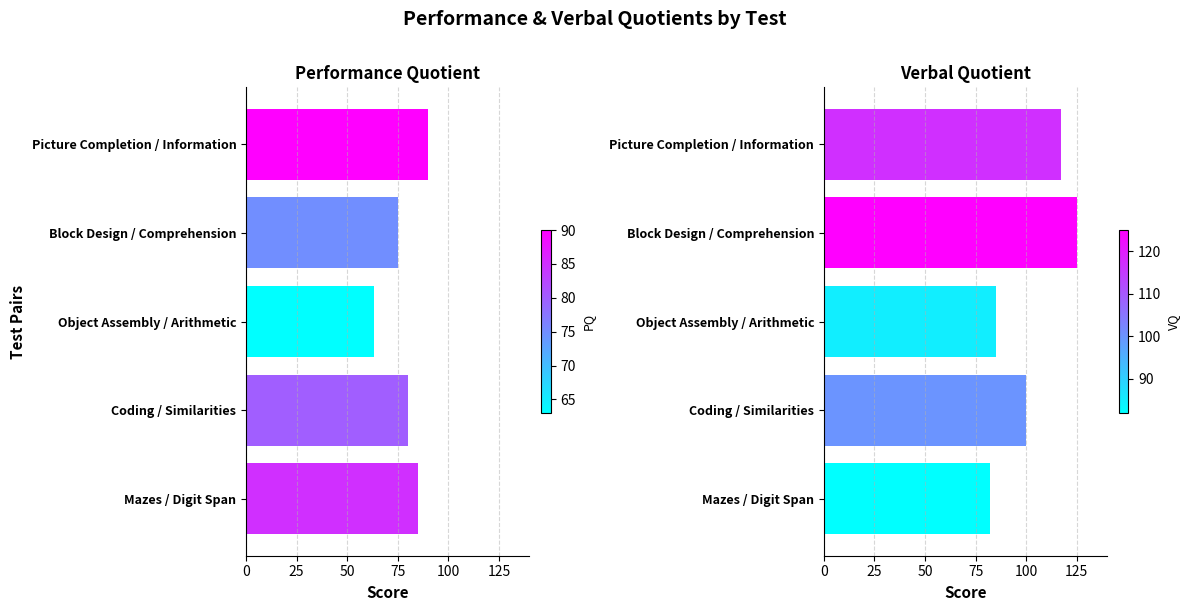

Is it true that Performance Quotient equals 122 at 75?

False